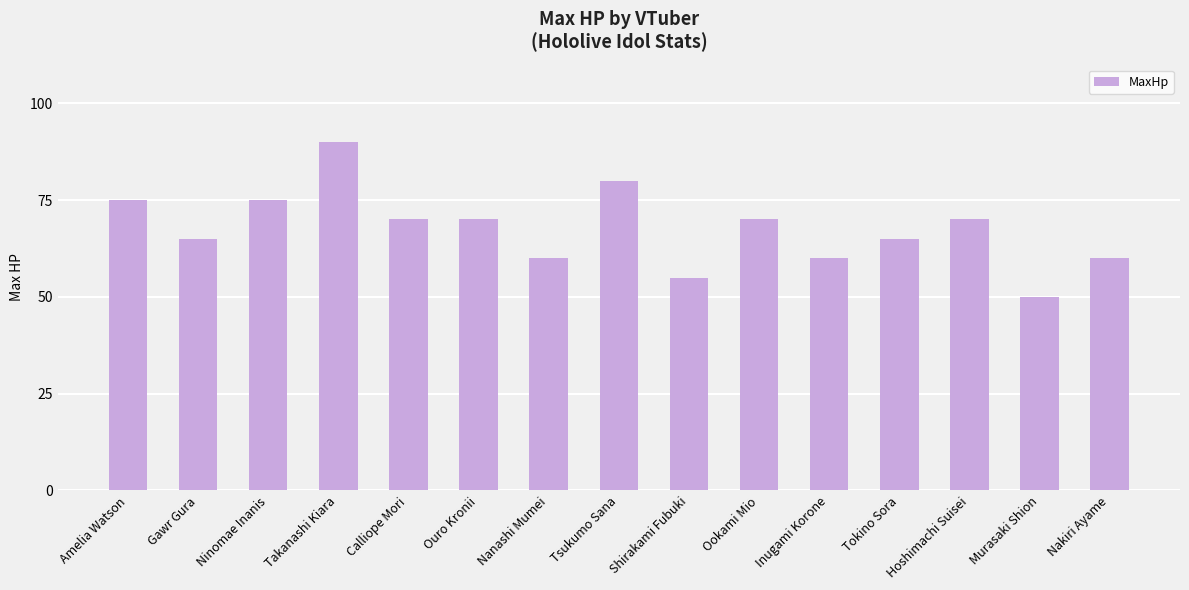

What is the sum of all values?

1015